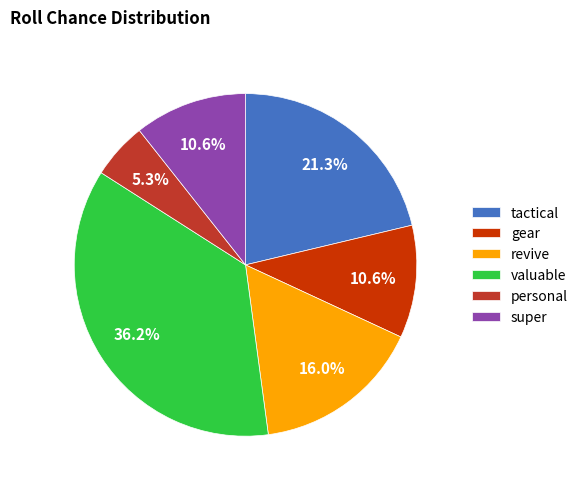

What is the total percentage of super and revive?

26.6%